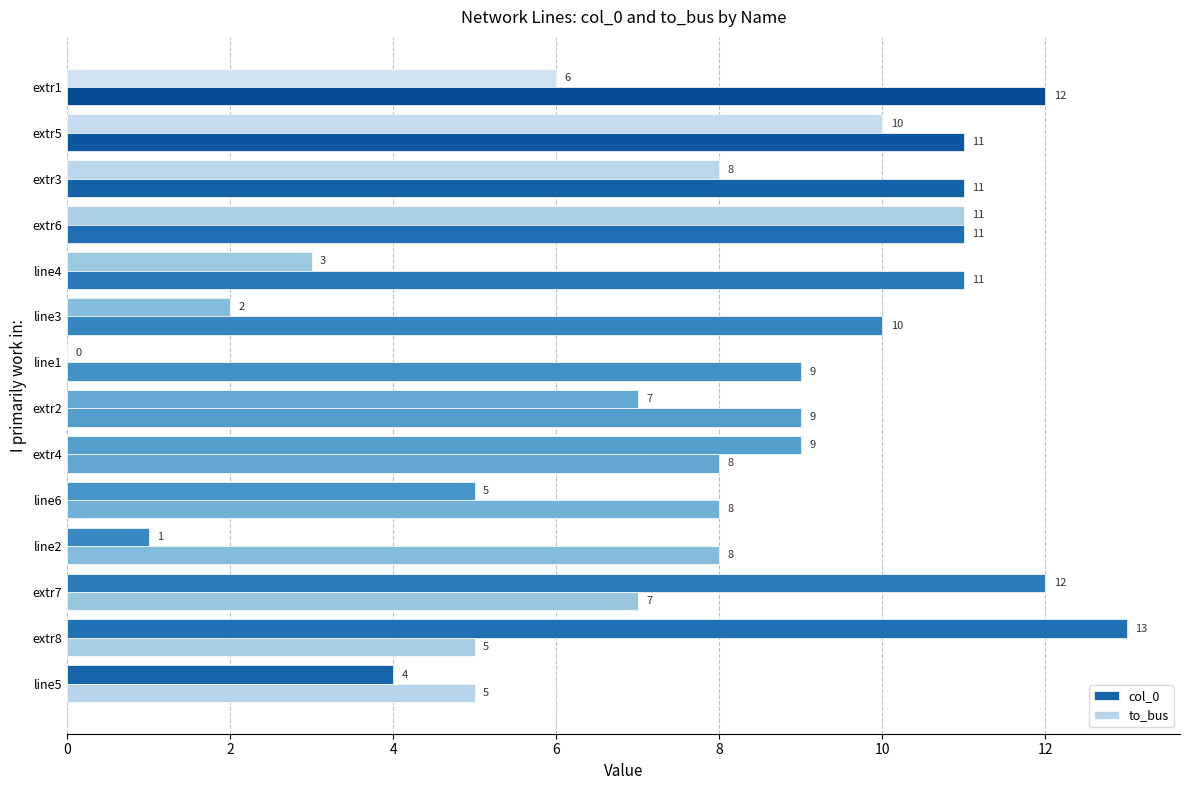

What is the sum of all to_bus values?

125